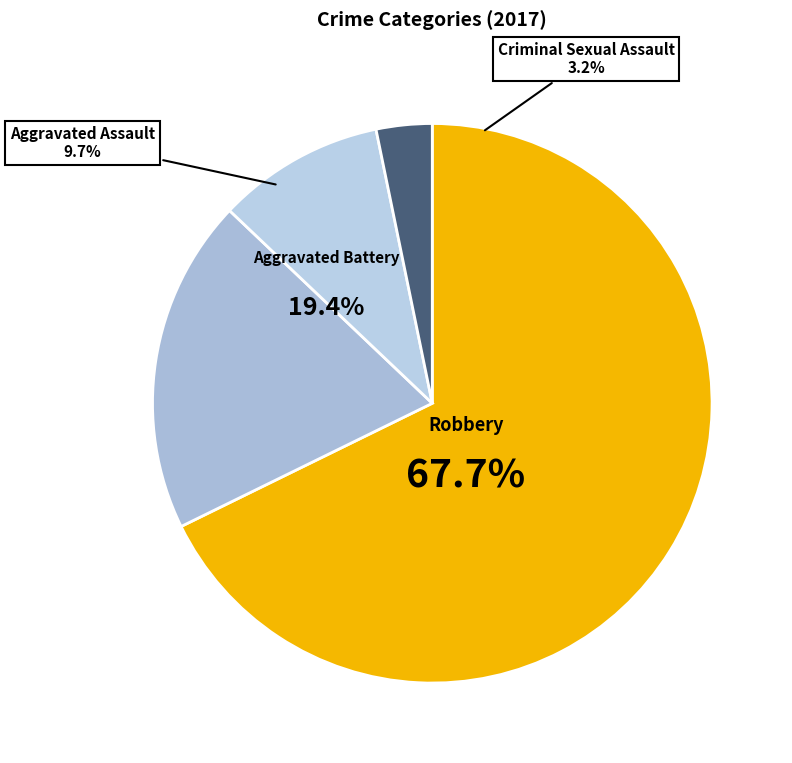

Which category has the biggest portion of the pie?

Robbery